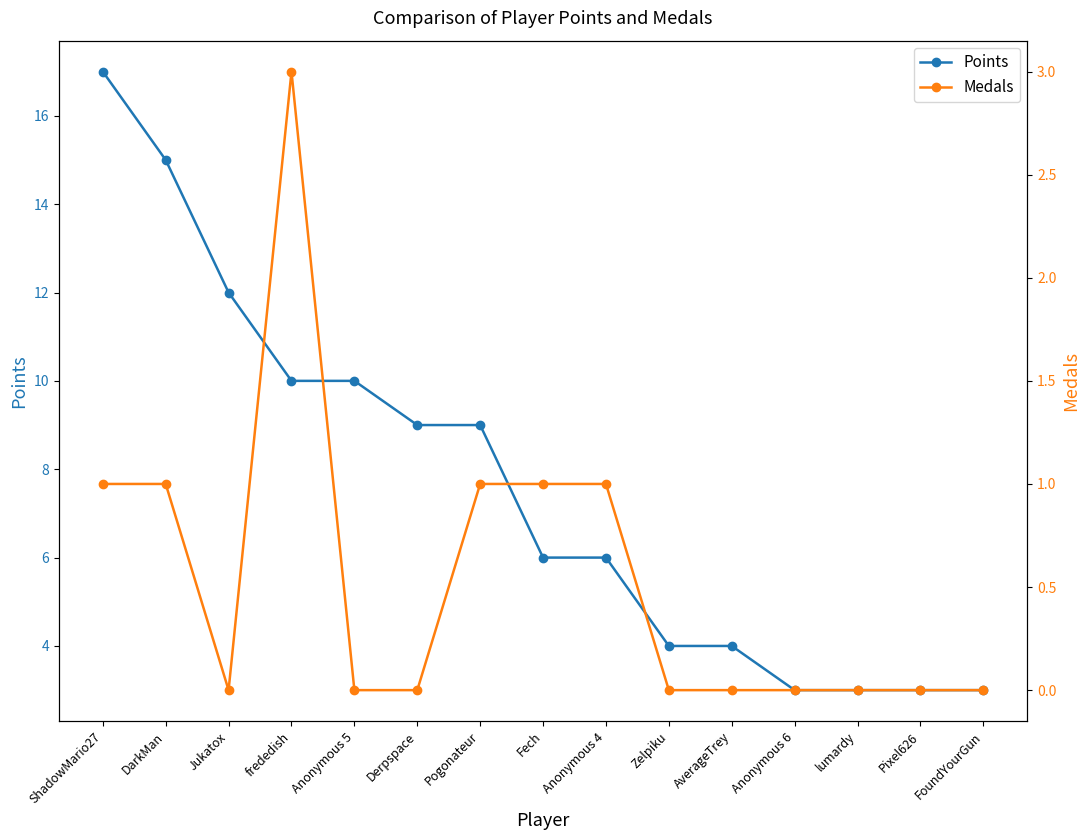

At FoundYourGun, list the series in order from largest to smallest.

Points, Medals